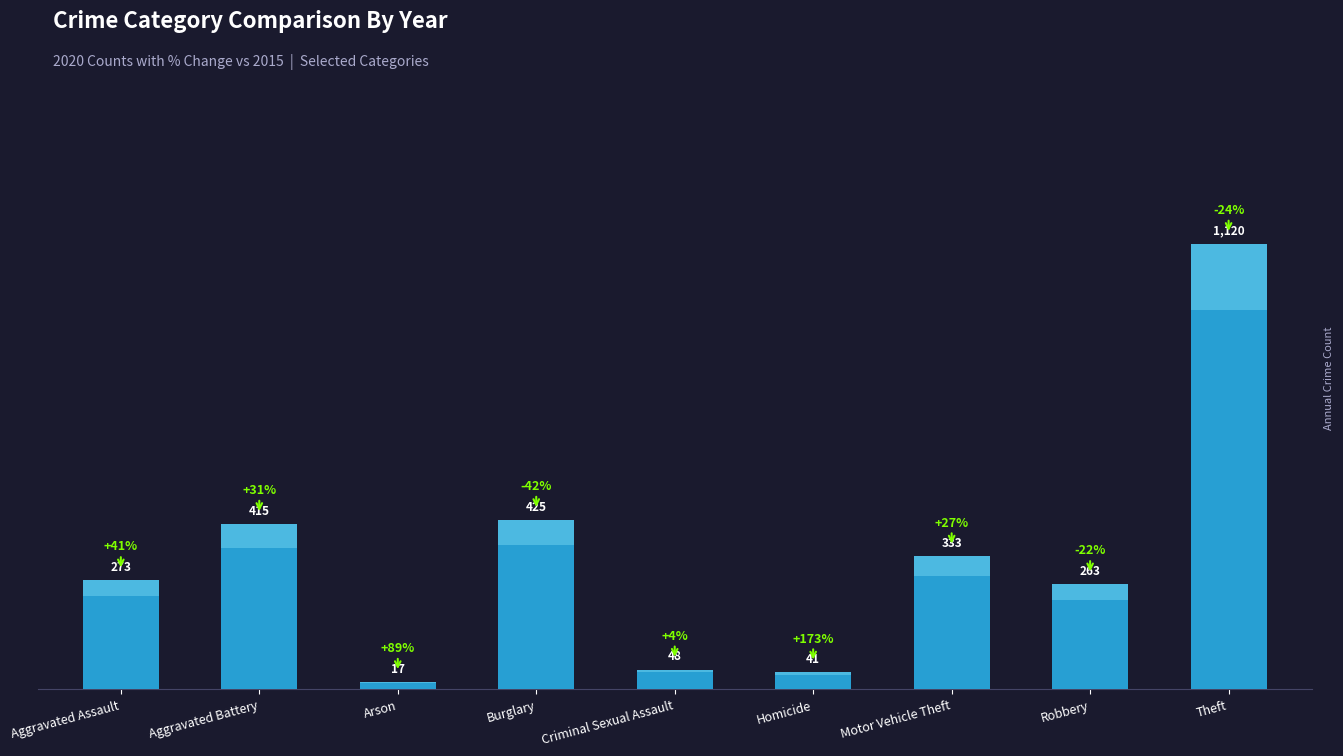

What is the label of the 3rd bar from the left?

Arson